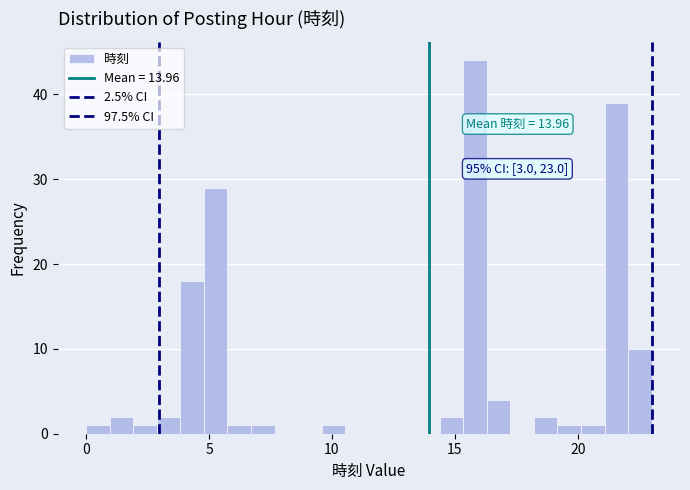

Read against the x-axis, roughly where is the centre of the tallest bar?

16.0